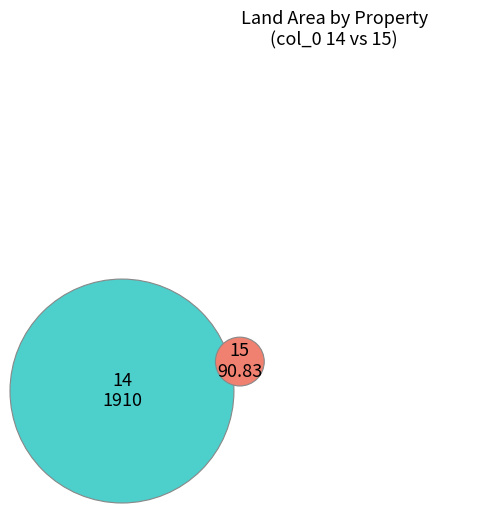

What portion of the pie excludes 14?

4.5%